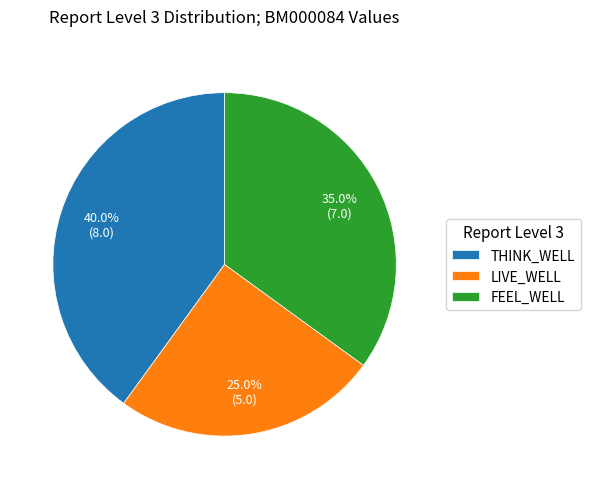

Is it true that LIVE_WELL is 16% of the pie?

False